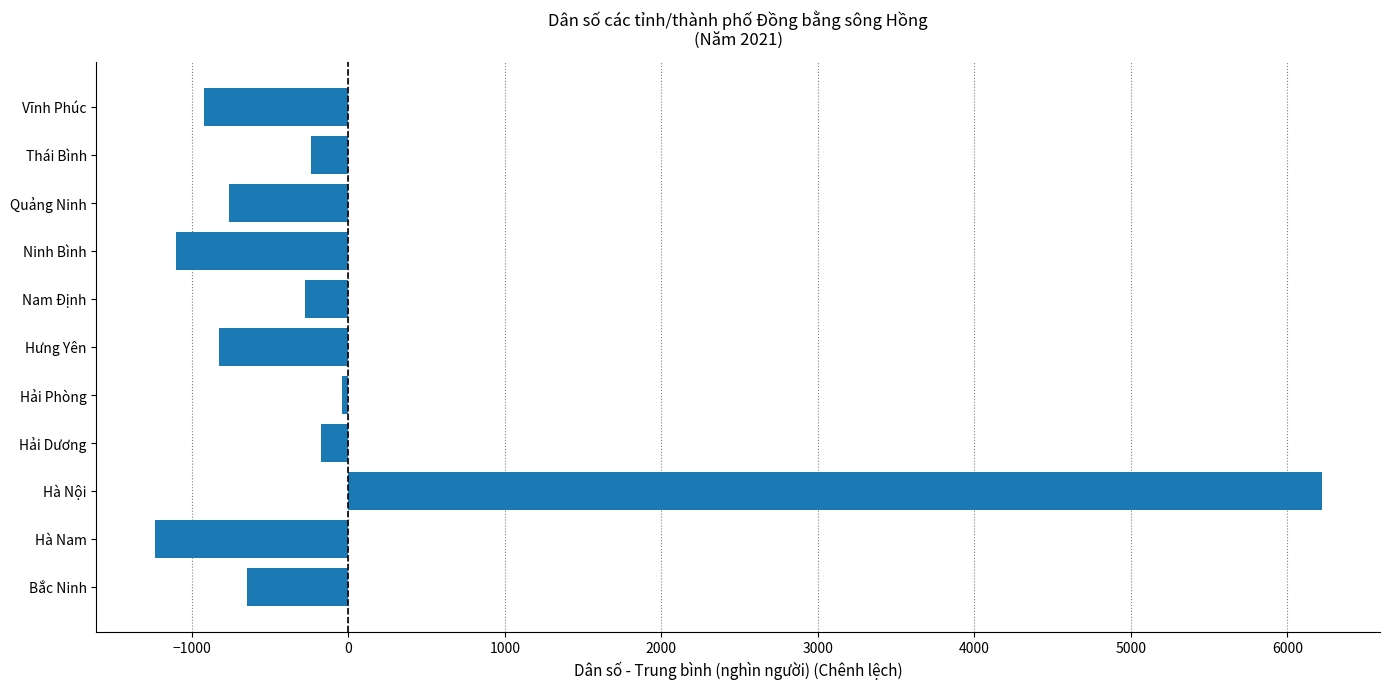

What is the difference between the second highest and second lowest values?

1064.8